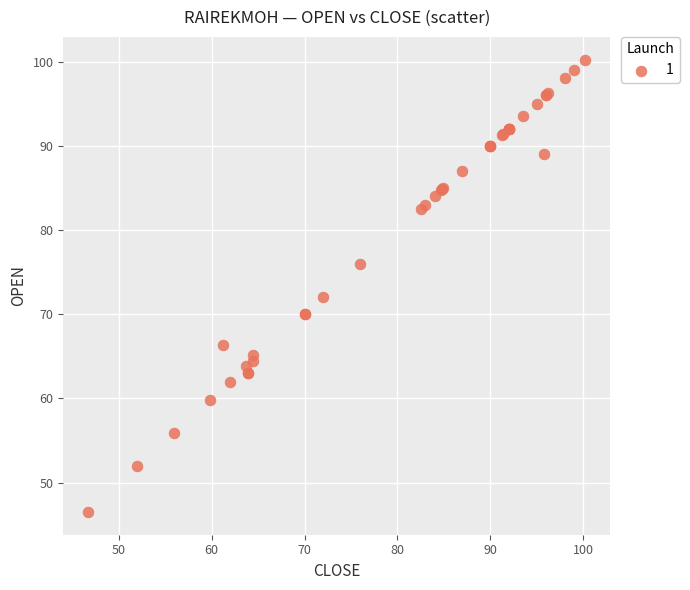

What Y value in the scatter plot is closest to 73?

72.0